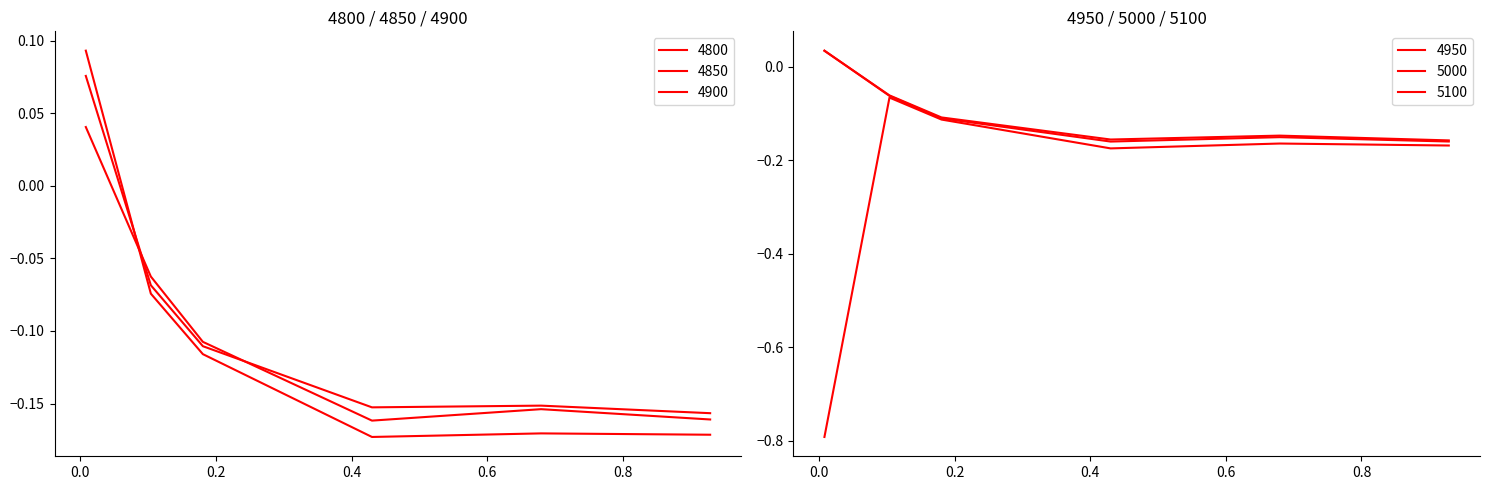

Where do 4800 and 4950 first cross each other?

0.00821917808219178 and 0.1041095890410959